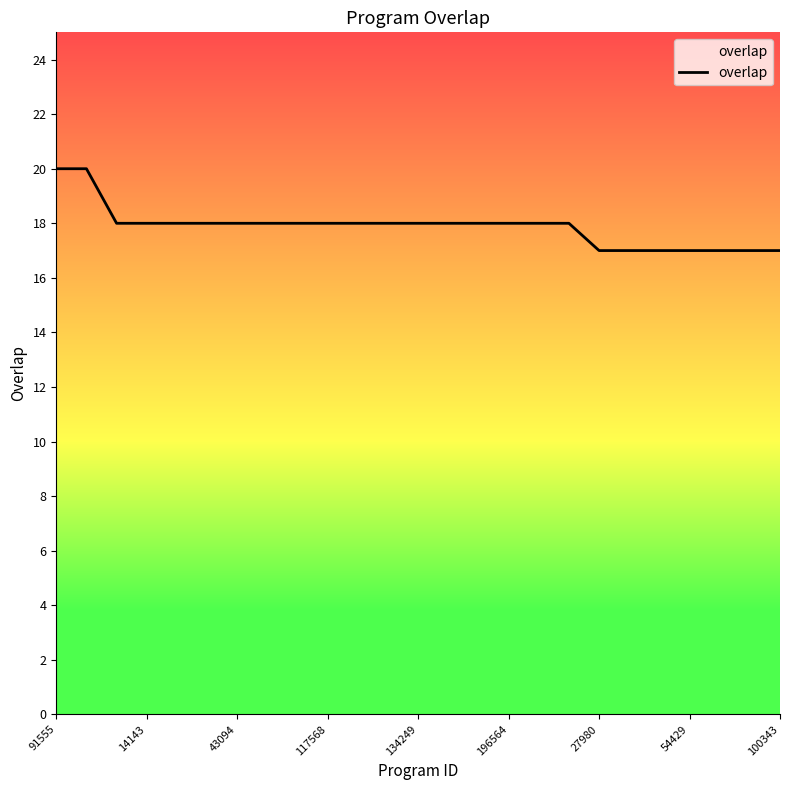

What is the difference between the maximum and minimum values?

3